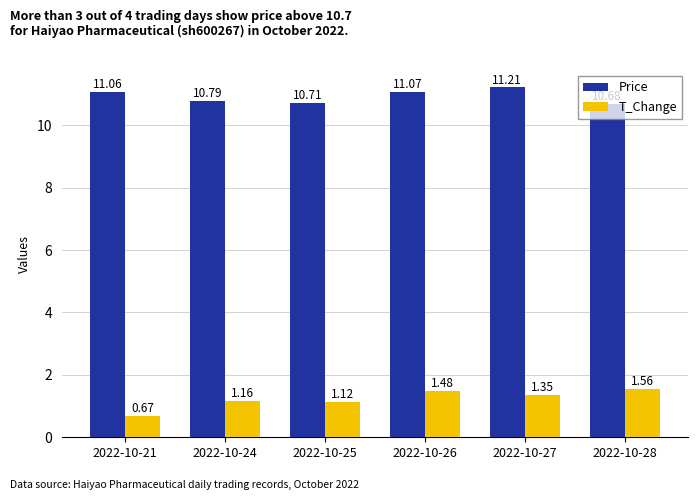

At which label does Price first exceed 11?

2022-10-21